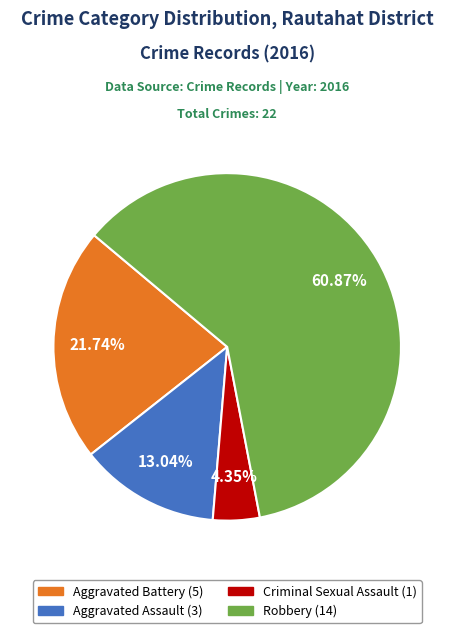

Does any single category account for the majority?

Yes